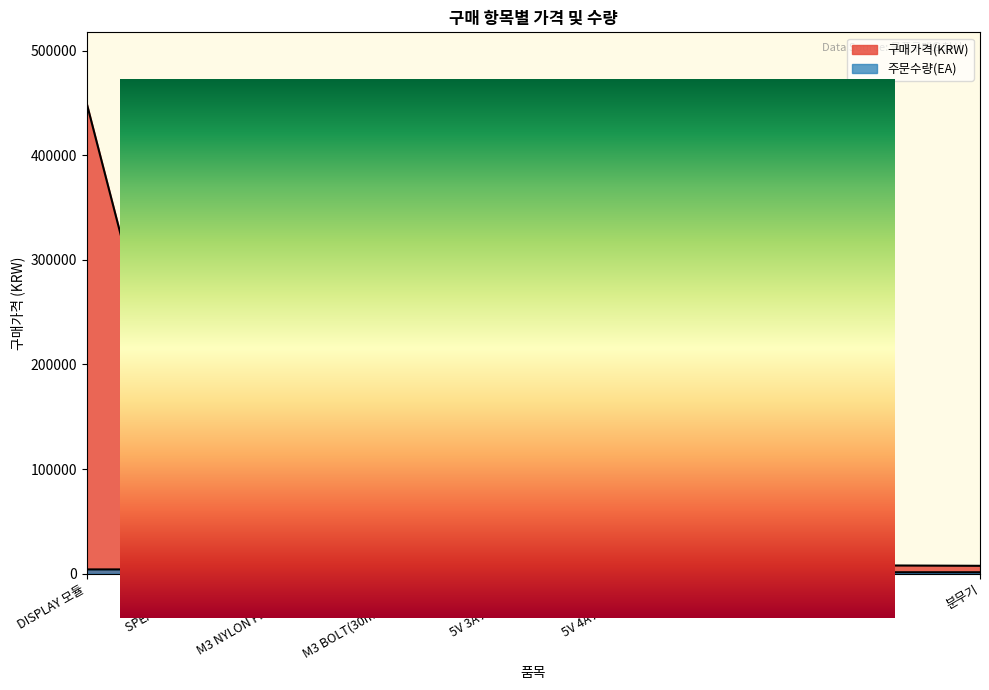

Which label corresponds to the smallest value in the chart?

락스